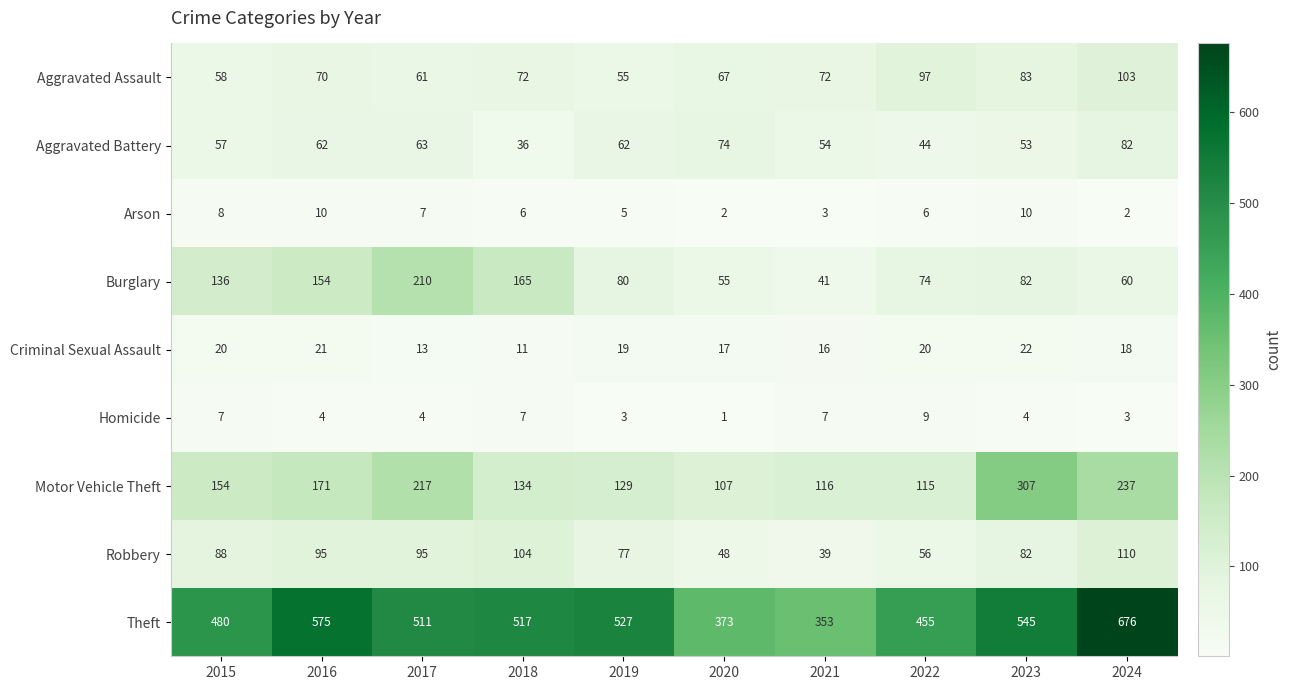

What is the spread (max minus min) of values at 2023?

541